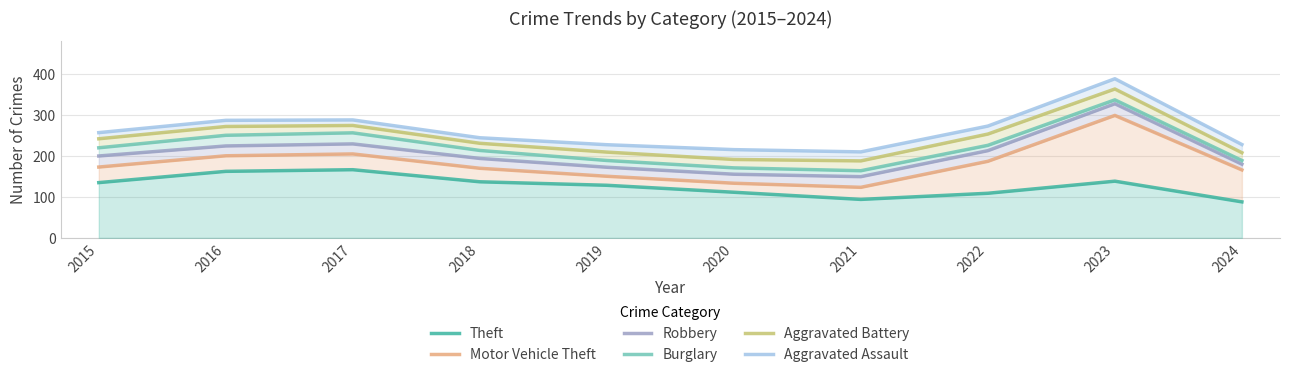

What are all the series names shown in the legend?

Theft, Motor Vehicle Theft, Robbery, Burglary, Aggravated Battery, Aggravated Assault